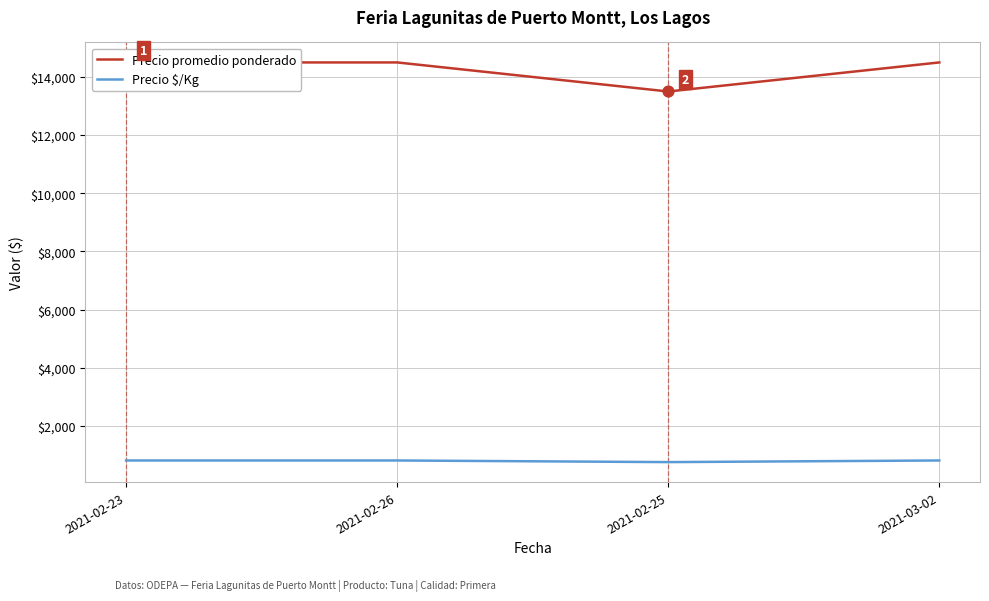

At which category is the sum across all series the highest?

2021-02-23